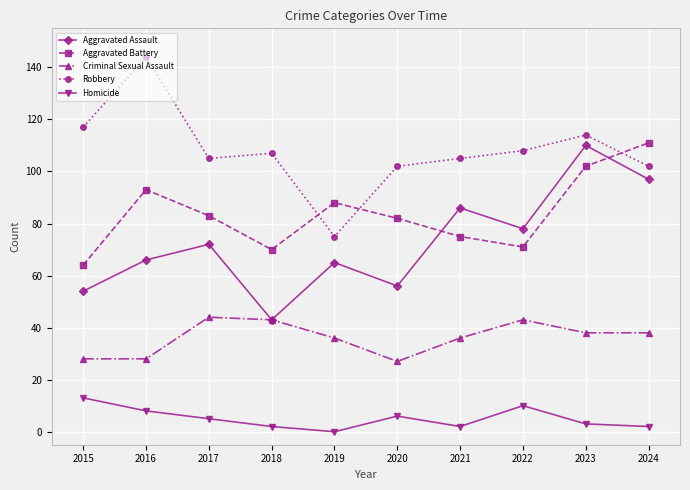

In Criminal Sexual Assault, how many points are higher than both neighbors (excluding endpoints)?

2